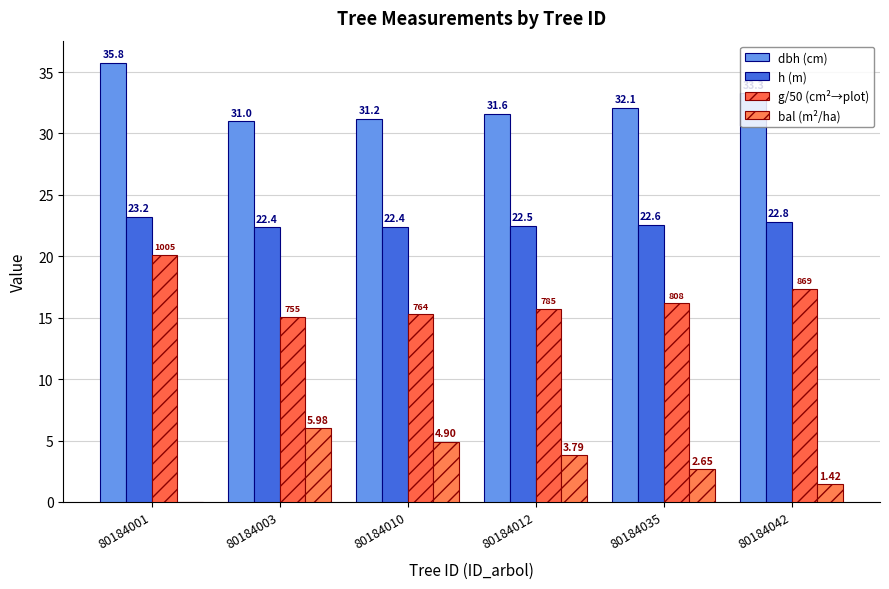

Reading right to left, transcribe all the data shown in this chart.

dbh (cm): 33.3	32.1	31.6	31.2	31.0	35.8
h (m): 22.8	22.6	22.5	22.4	22.4	23.2
g/50 (cm²→plot): 17.4	16.2	15.7	15.3	15.1	20.1
bal (m²/ha): 1.4	2.6	3.8	4.9	6.0	0.0